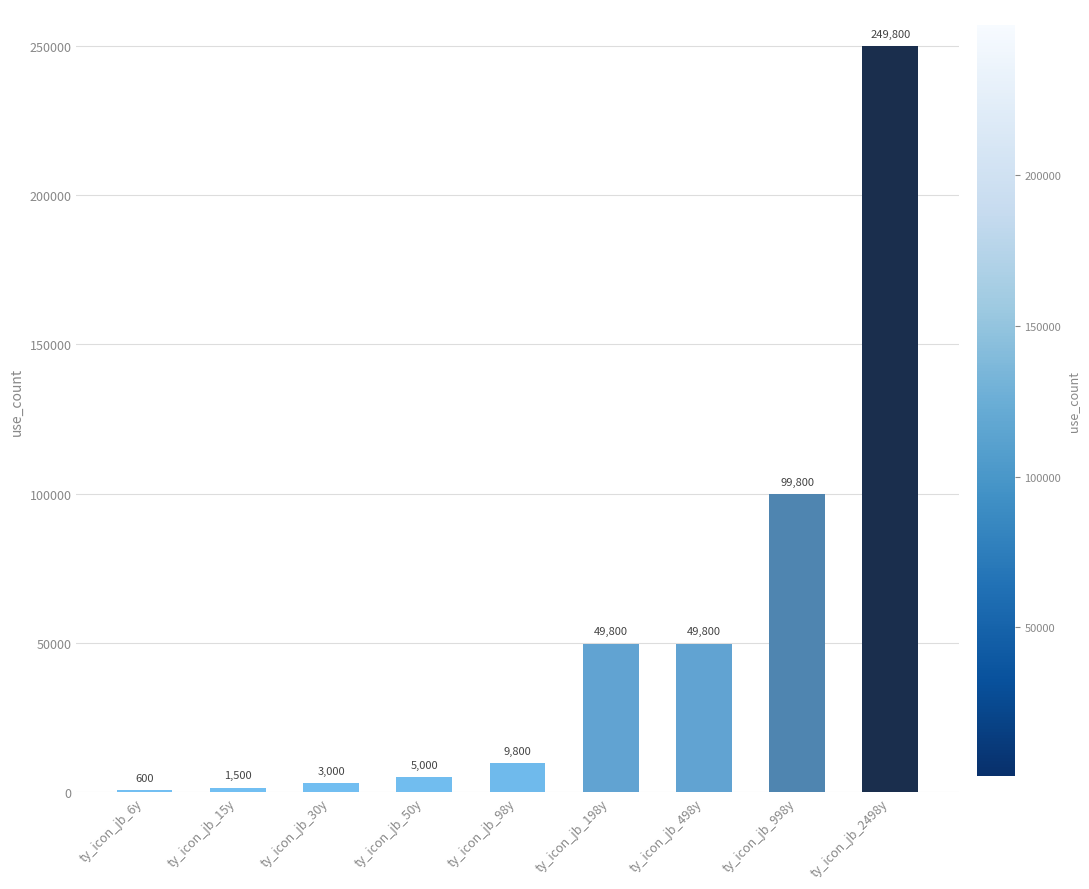

Reading left to right, transcribe all the data shown in this chart.

600	1500	3000	5000	9800	49800	49800	99800	249800